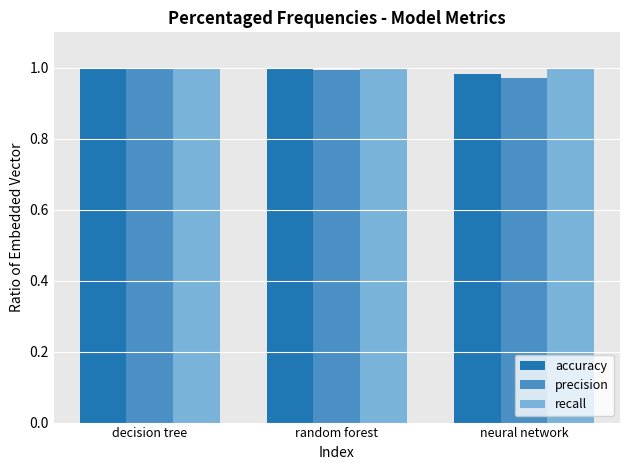

What is the sum of the precision values at neural network and decision tree?

2.0